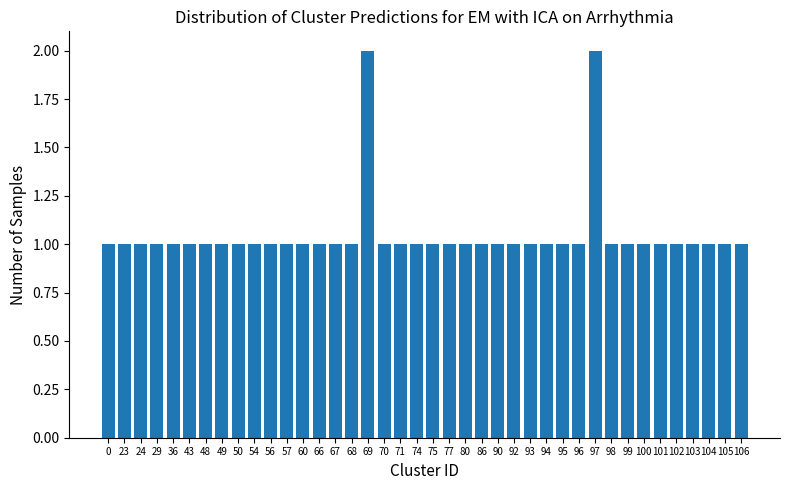

What is the change in value from 29 to 69?

+1